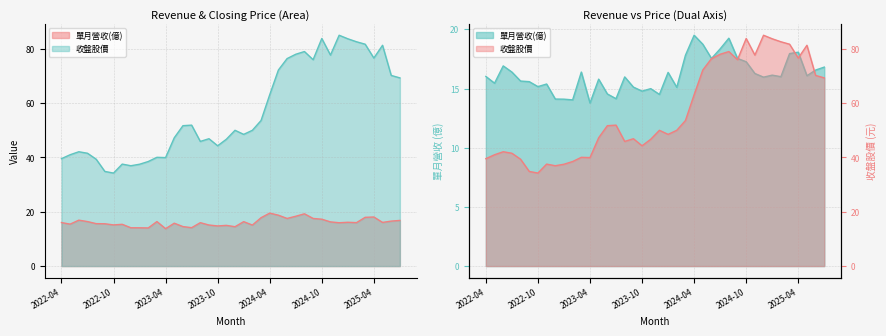

At which label is 單月營收(億) closest to 16?

2025-02